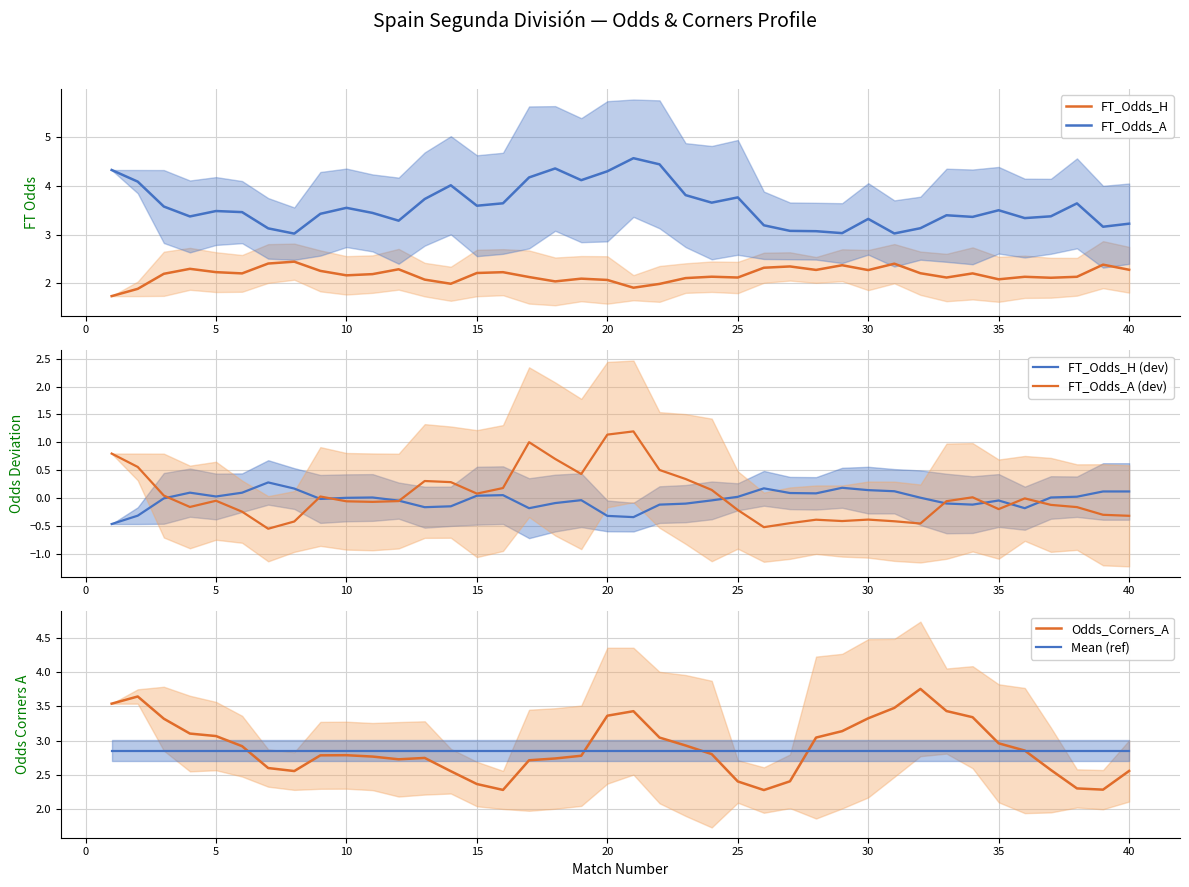

True or false: Mean (ref) and FT_Odds_H cross at least once.

False